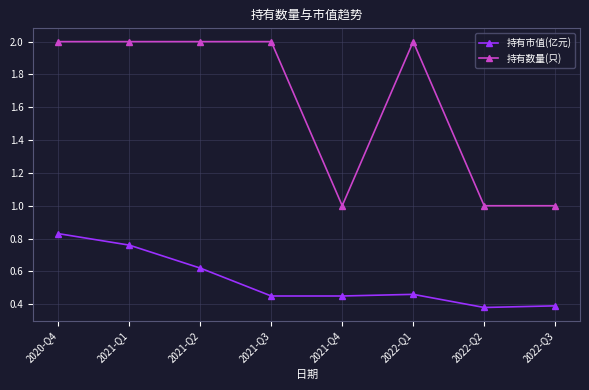

At 2022-Q3, list the series in order from largest to smallest.

持有数量(只), 持有市值(亿元)